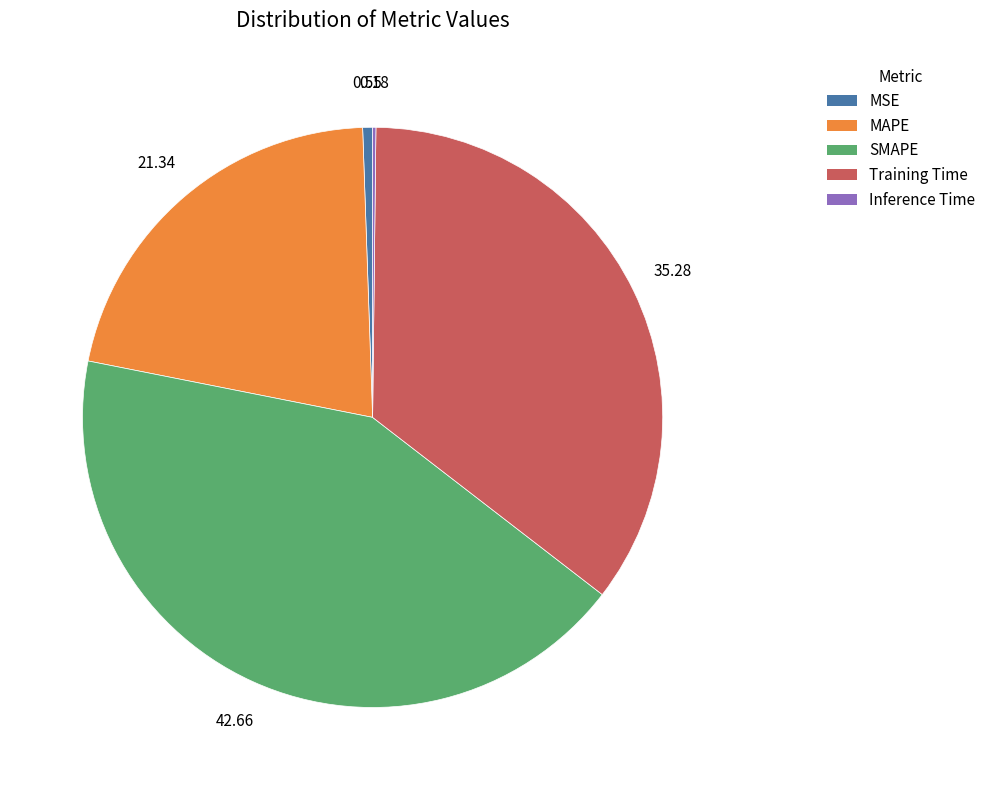

Which has a higher value, MAPE or Training Time?

Training Time